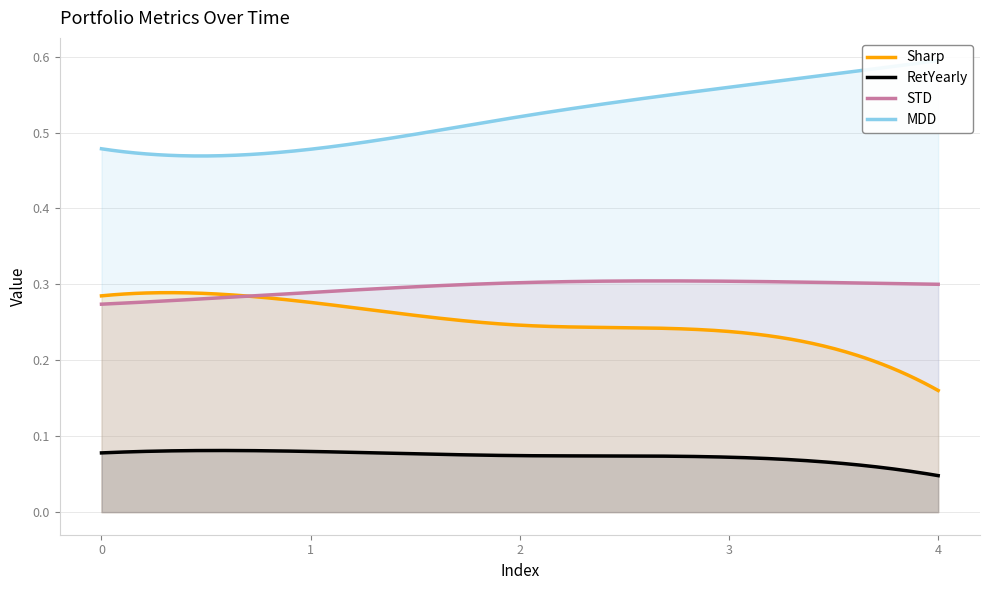

Is the value of STD at 2 greater than the value of MDD at 4?

No